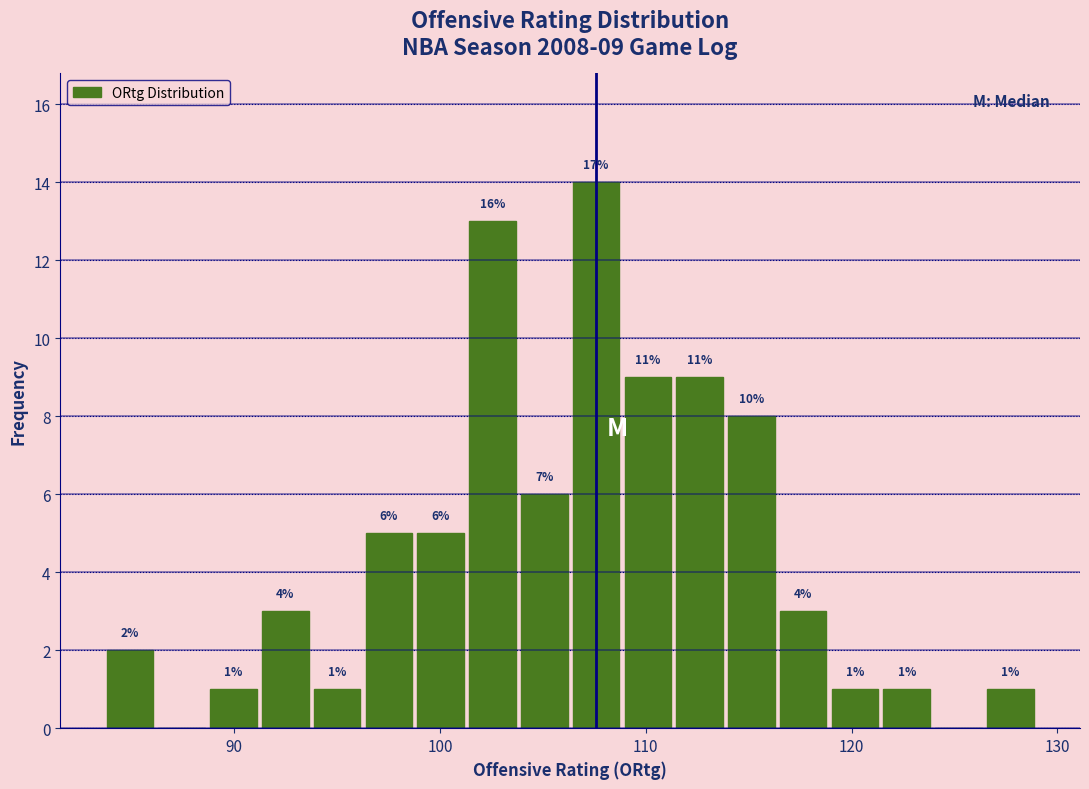

Around what value on the x-axis is the tallest bar? Give the approximate position of its centre, as read against the axis.

108